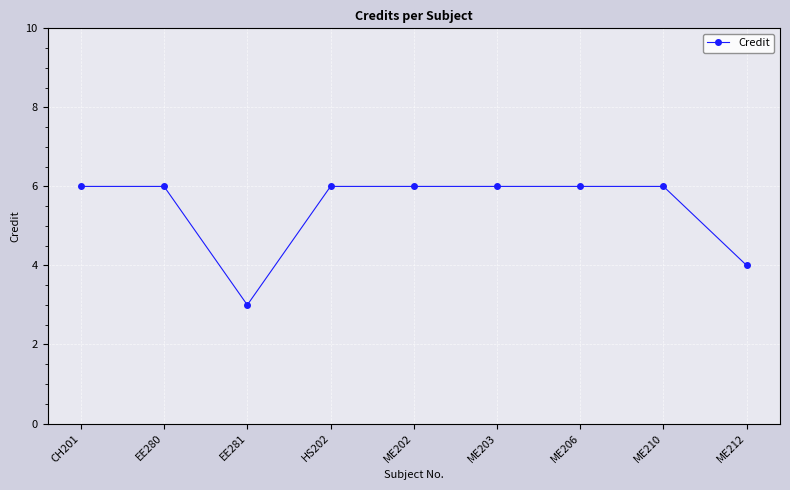

Where is the data nearest to the value 4?

ME212